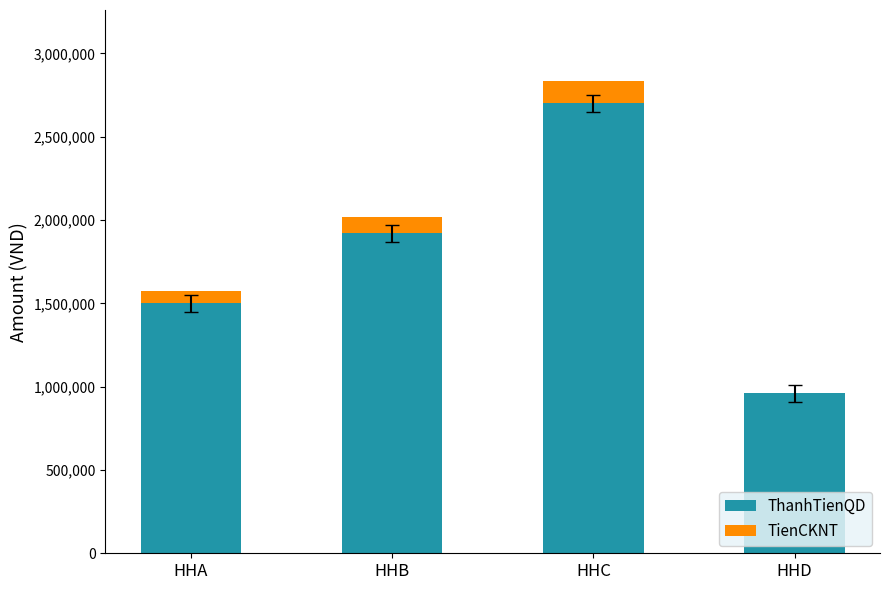

What are all the series names shown in the legend?

ThanhTienQD, TienCKNT